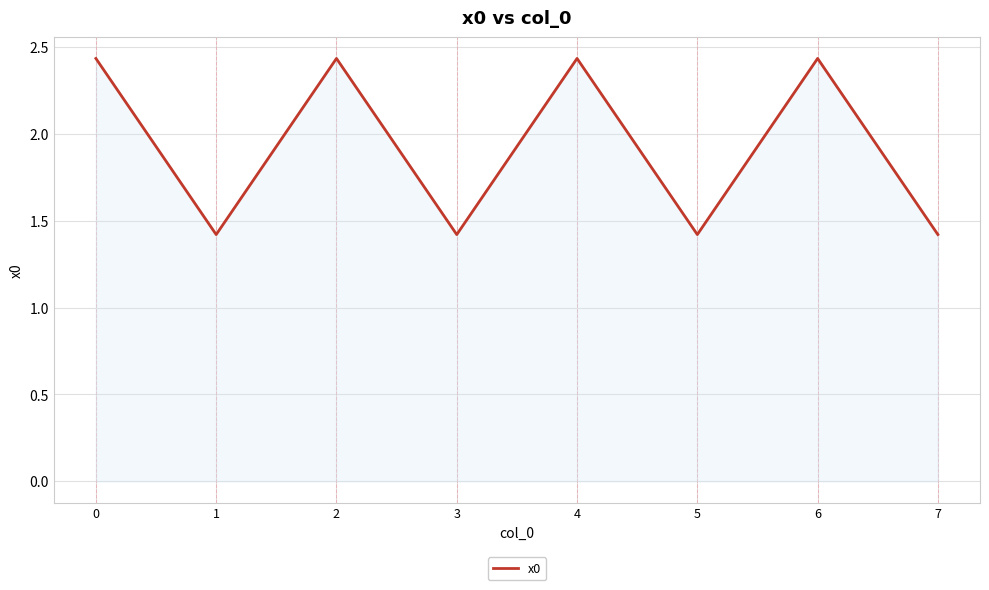

What is the change in value from 5 to 6?

+1.0